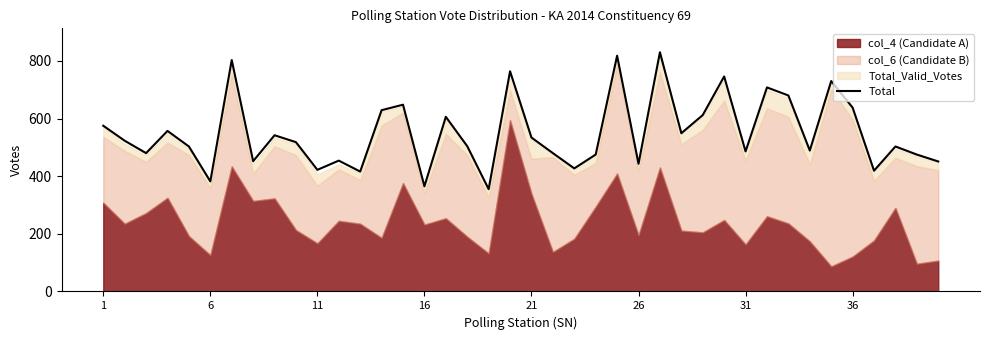

What is the minimum value for Total?

355